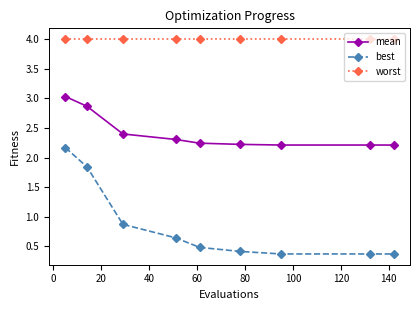

How many lines are shown in the chart?

3